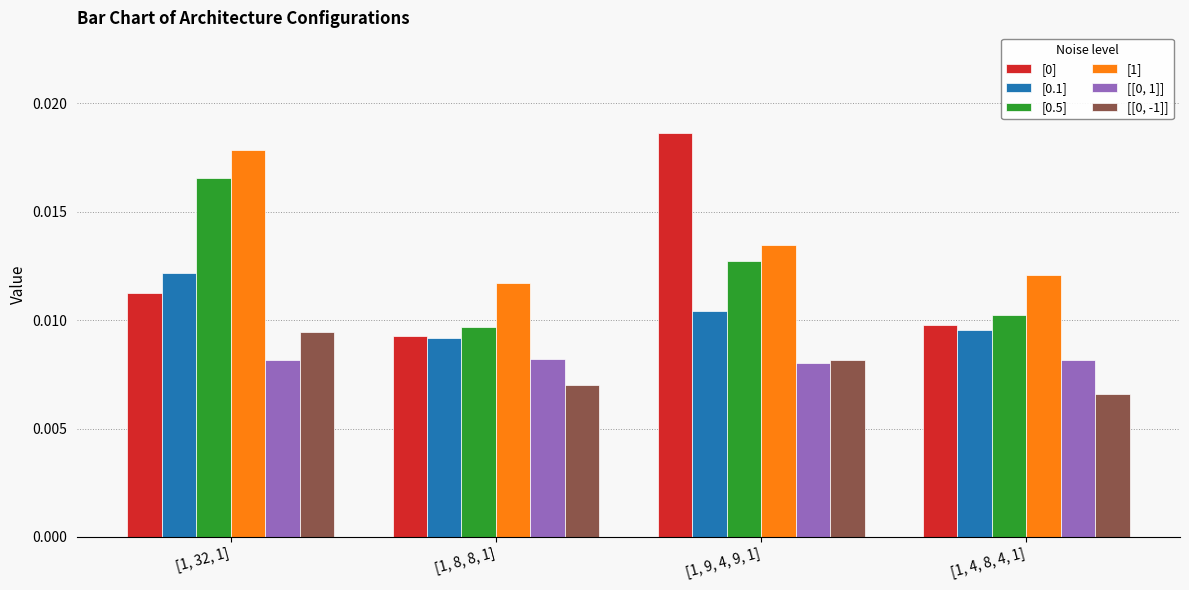

List the labels in order of [1] value, smallest first.

[1, 8, 8, 1], [1, 4, 8, 4, 1], [1, 9, 4, 9, 1], [1, 32, 1]